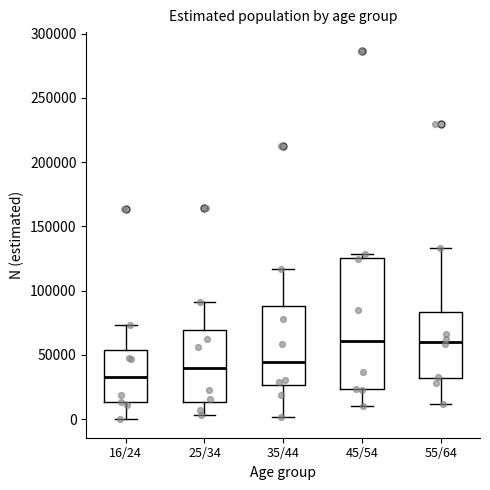

Which box is the tallest, from its lower edge to its upper edge?

45/54